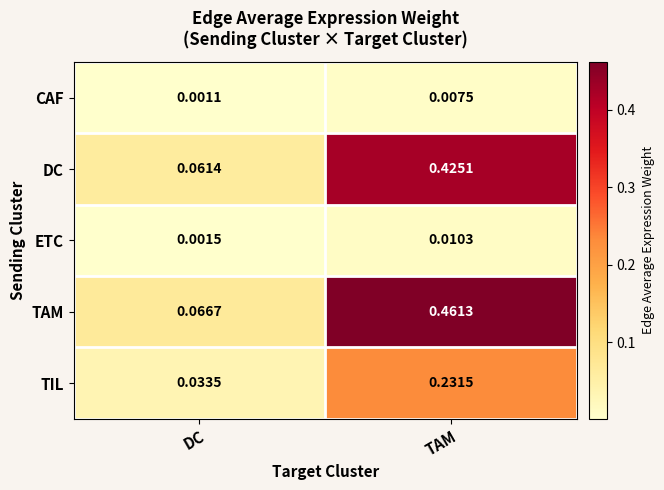

List the labels in order of TIL value, smallest first.

DC, TAM